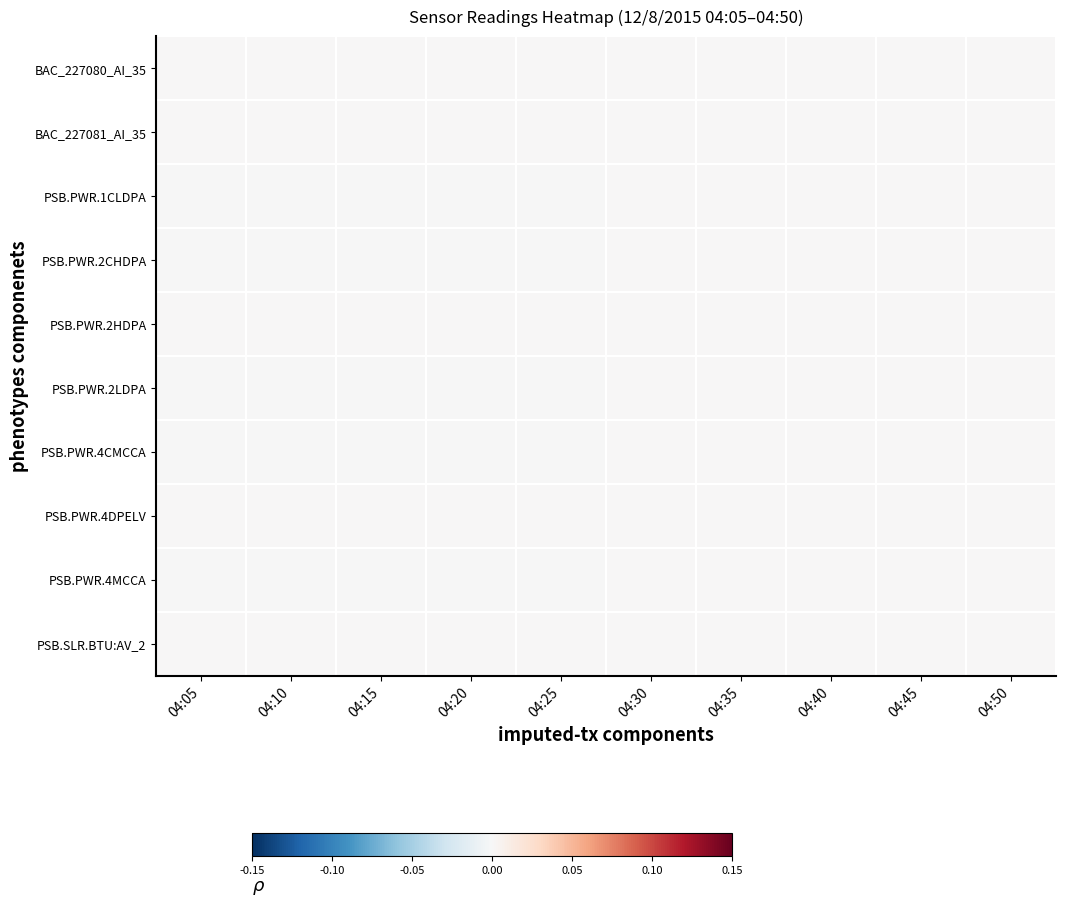

Count the number of data series in this chart.

10